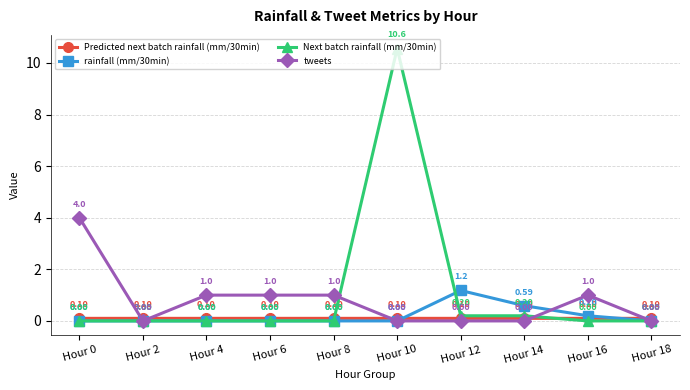

What is the difference between the maximum and minimum values in the Next batch rainfall (mm/30min) series?

10.6